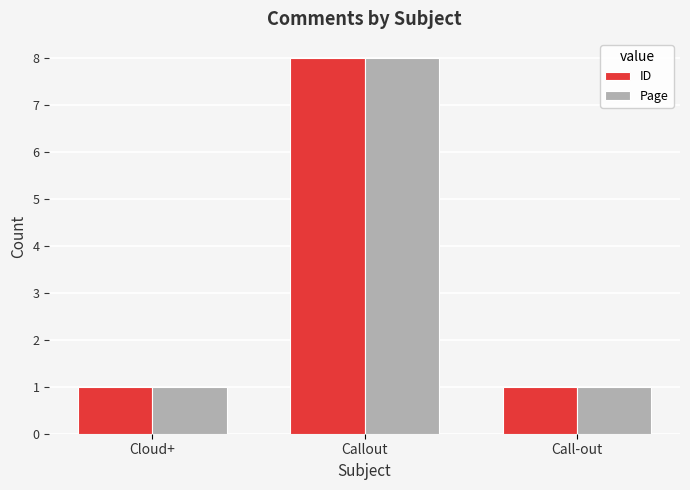

Reading left to right, extract all data points from this chart.

ID: 1	8	1
Page: 1	8	1